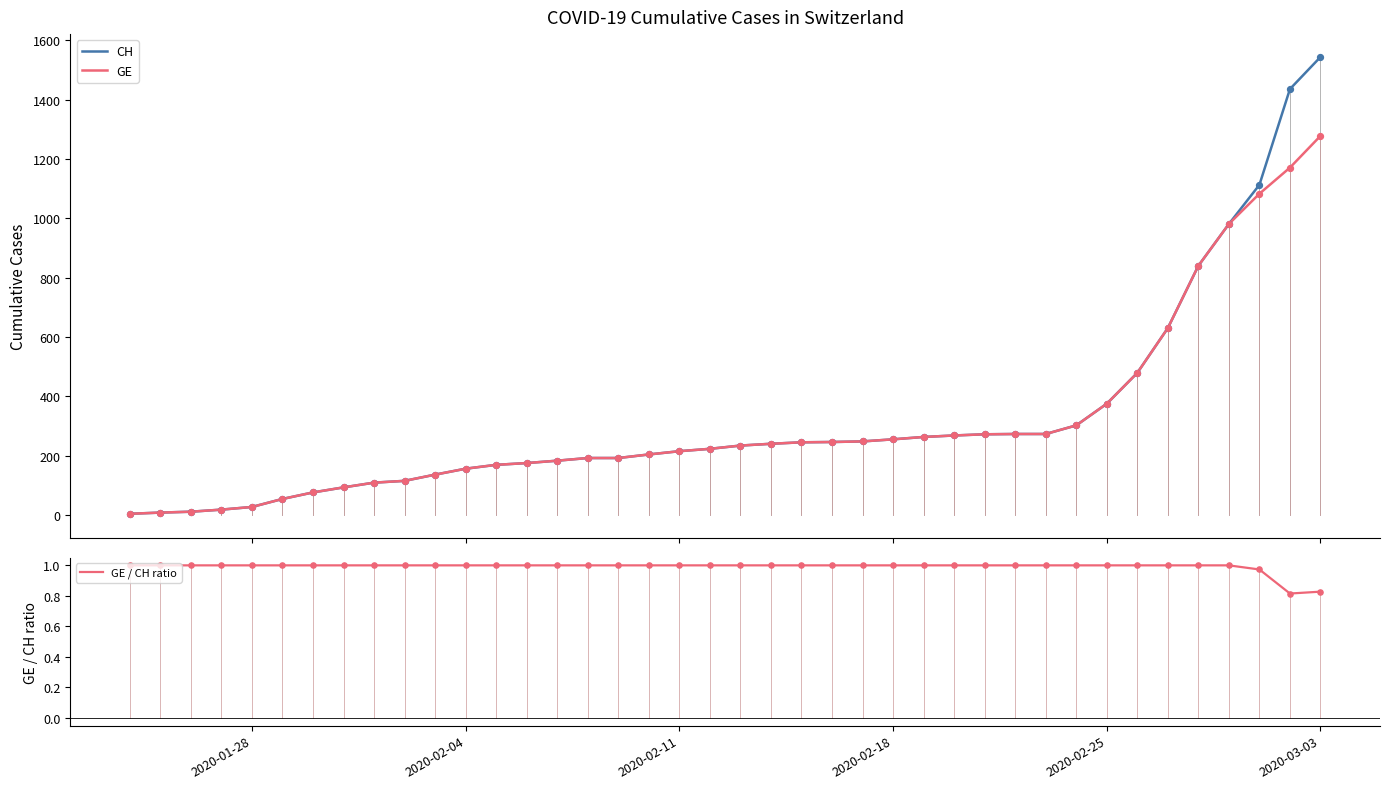

What are all the series names shown in the legend?

CH, GE, GE / CH ratio